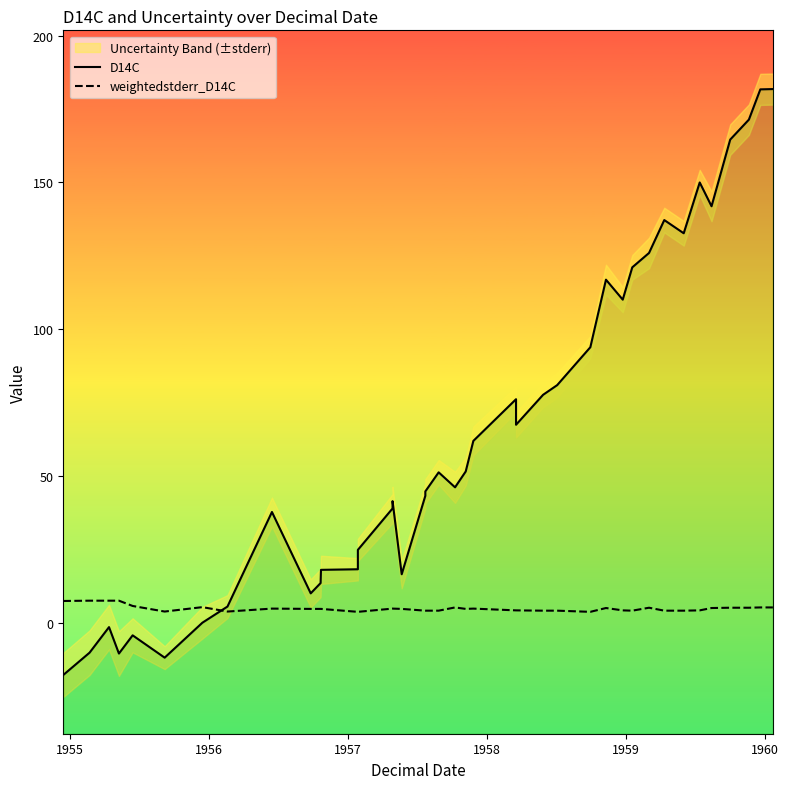

What is the minimum value for weightedstderr_D14C?

3.8